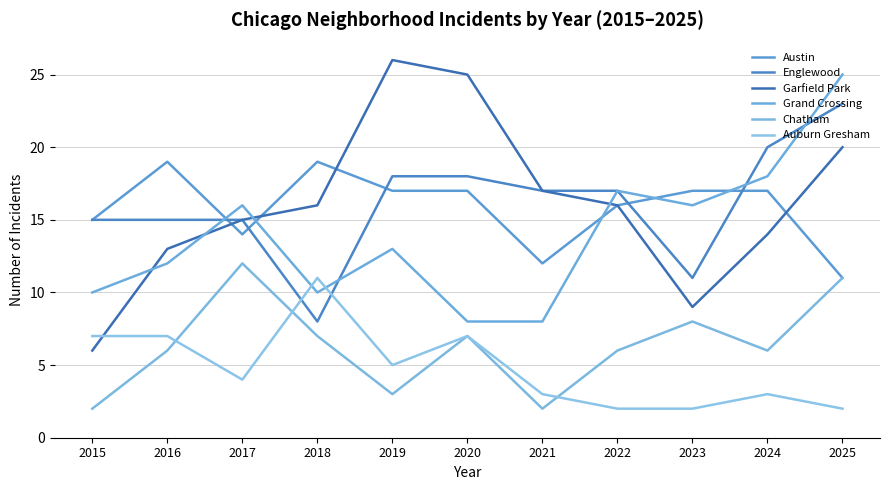

True or false: Grand Crossing and Englewood intersect in this chart.

True